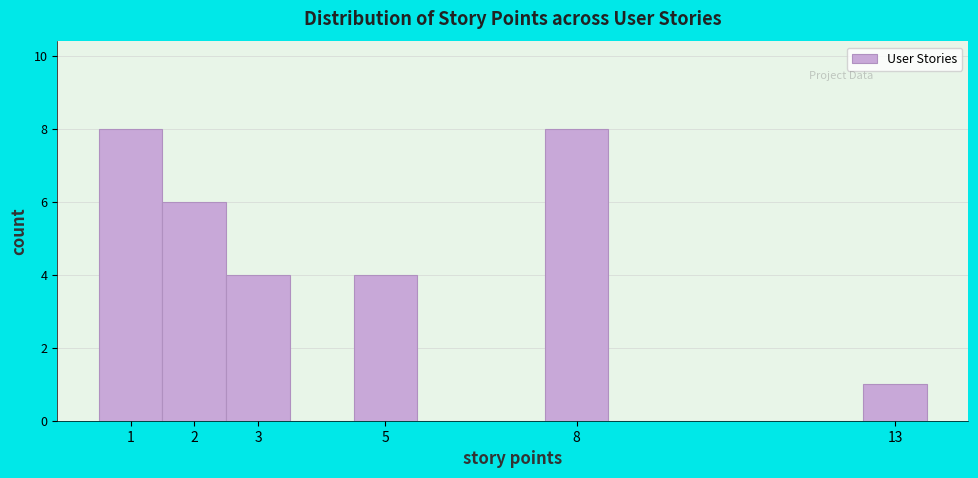

Reading left to right, transcribe this chart: for each bar, give the range it covers on the x-axis and its height. The values are not printed on the chart, so give them approximately, as read against the axis.

0.5 to 1.5: 8
1.5 to 2.5: 6
2.5 to 3.5: 4
3.5 to 4.5: 0
4.5 to 5.5: 4
5.5 to 6.5: 0
6.5 to 7.5: 0
7.5 to 8.5: 8
8.5 to 9.5: 0
9.5 to 10.5: 0
10.5 to 11.5: 0
11.5 to 12.5: 0
12.5 to 13.5: 1